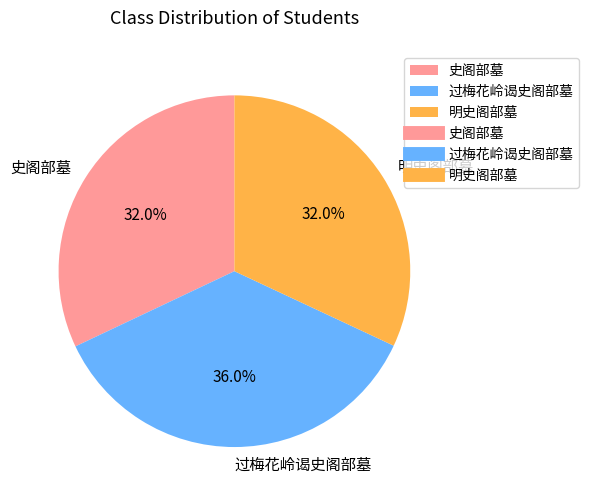

Approximately how many times larger is the value at 史阁部墓 compared to 过梅花岭谒史阁部墓?

0.9